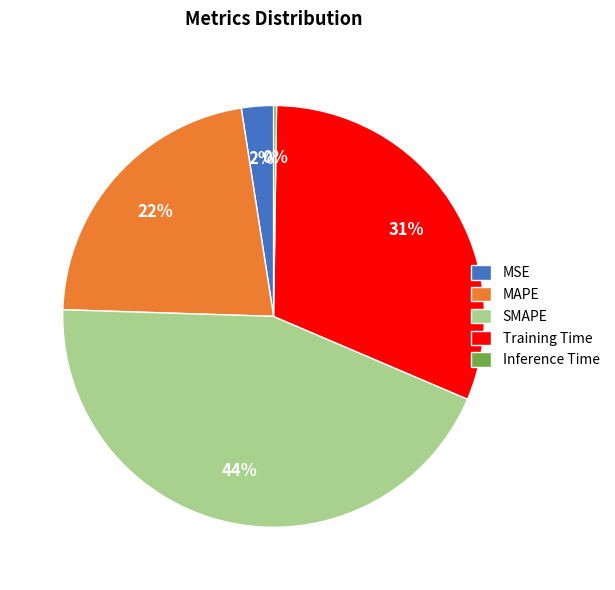

Combined, do MAPE and Training Time account for over 50%?

Yes